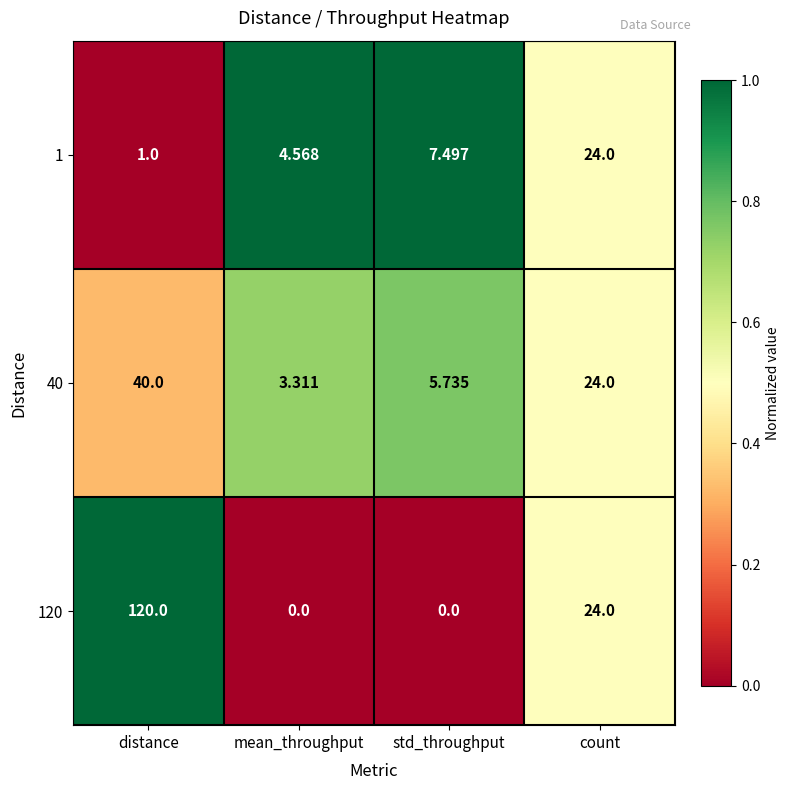

At which label does 40 reach its peak?

distance